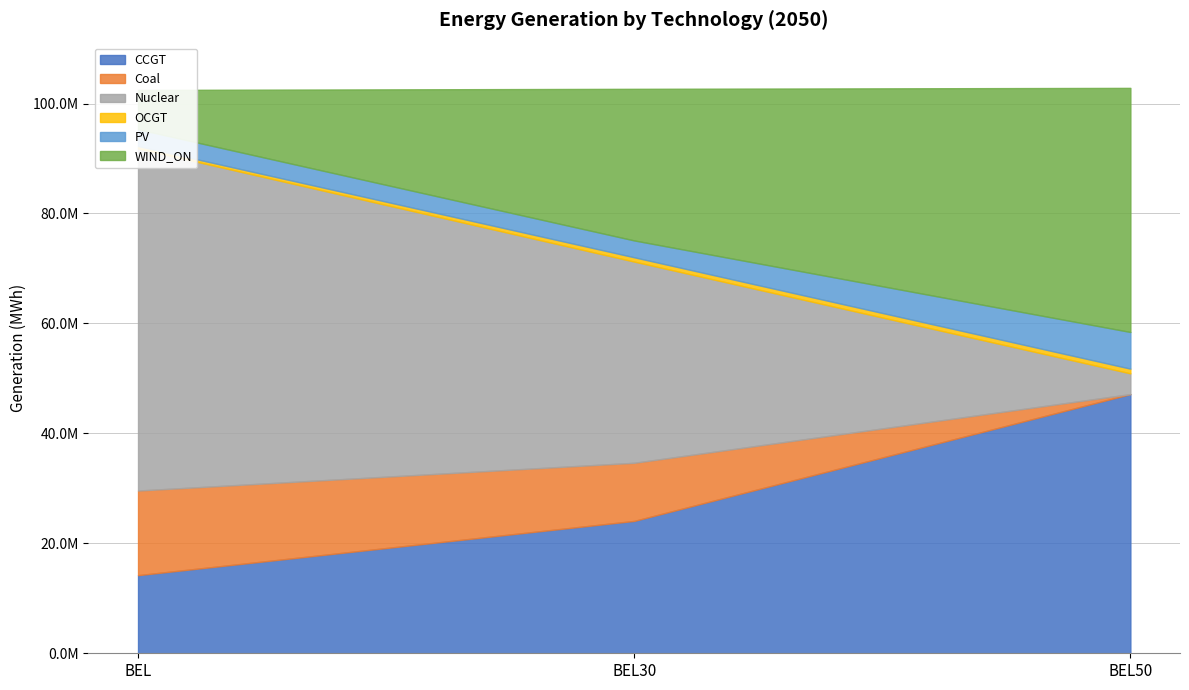

The value of Coal at BEL50 is 0.0. True or false?

True